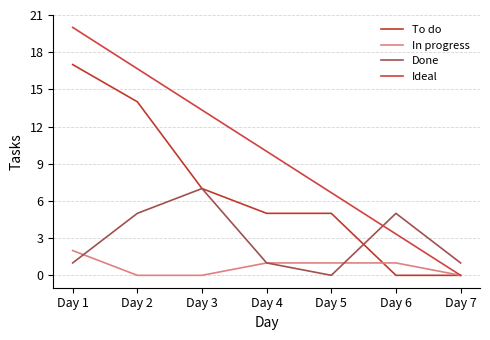

What is the difference between the maximum and minimum values in the Done series?

7.0